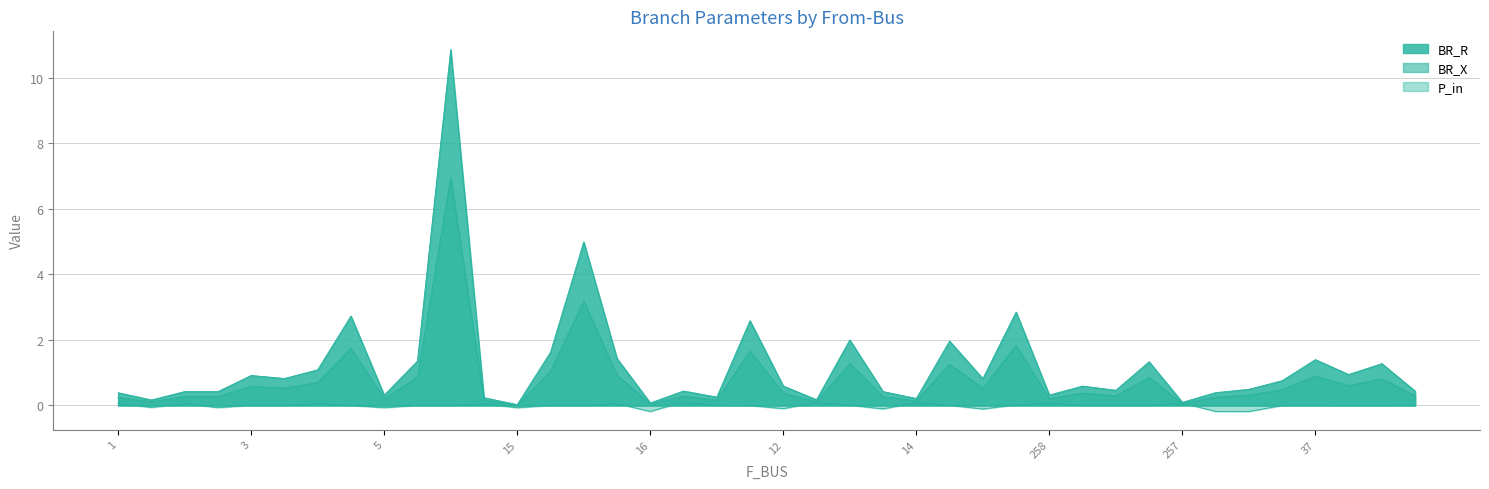

Reading right to left, what are all the values shown in this chart?

BR_R: 0.4	1.3	0.9	1.4	0.8	0.5	0.4	0.1	1.3	0.5	0.6	0.3	2.9	0.8	2.0	0.2	0.4	2.0	0.2	0.6	2.6	0.3	0.4	0.1	1.4	5.0	1.6	0.0	0.2	10.9	1.4	0.3	2.7	1.1	0.8	0.9	0.4	0.4	0.2	0.4
BR_X: 0.3	0.8	0.6	0.9	0.5	0.3	0.2	0.1	0.9	0.3	0.4	0.2	1.8	0.5	1.3	0.1	0.3	1.3	0.1	0.4	1.7	0.2	0.3	0.0	0.9	3.2	1.0	0.0	0.2	7.0	0.9	0.2	1.7	0.7	0.5	0.6	0.3	0.3	0.1	0.2
P_in: 0.0	-0.0	-0.0	0.0	-0.0	-0.2	-0.2	0.1	0.0	0.0	0.0	0.1	0.0	-0.1	0.0	0.1	-0.1	0.0	0.1	-0.1	-0.0	0.0	0.1	-0.2	0.1	0.0	0.0	-0.1	0.1	0.0	0.0	-0.1	0.0	0.1	0.0	0.0	-0.1	0.1	-0.1	0.1